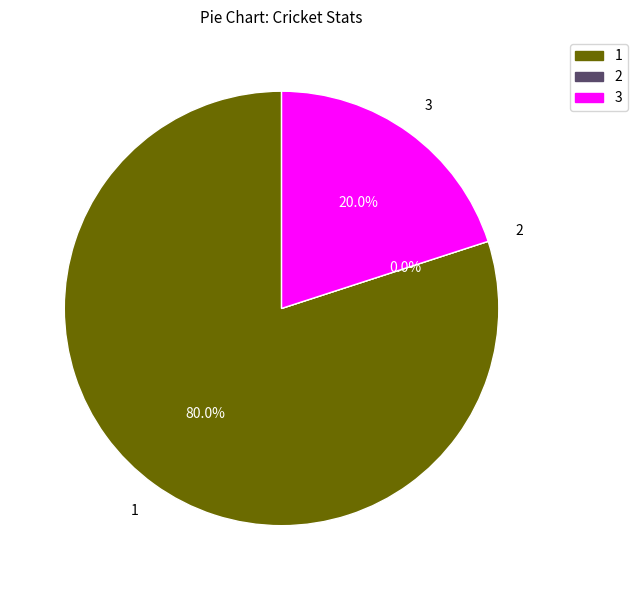

To the nearest percent, what is the average slice percentage?

33%